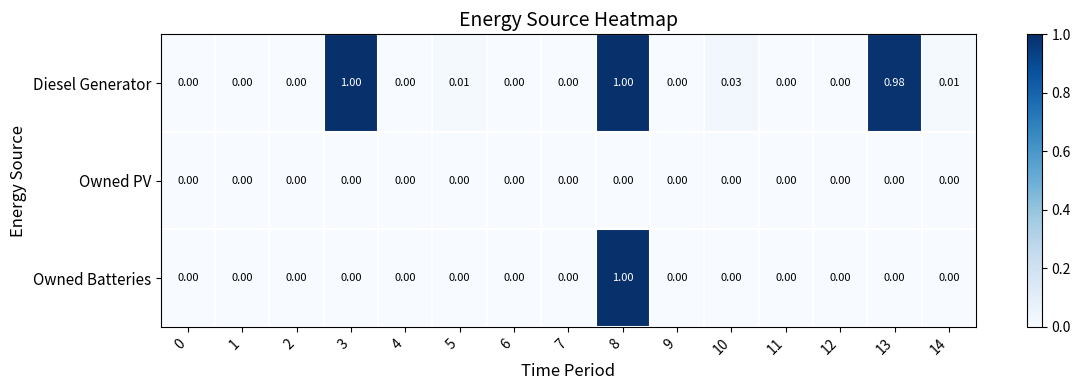

List the series in order of their overall mean, lowest first.

Owned PV, Owned Batteries, Diesel Generator